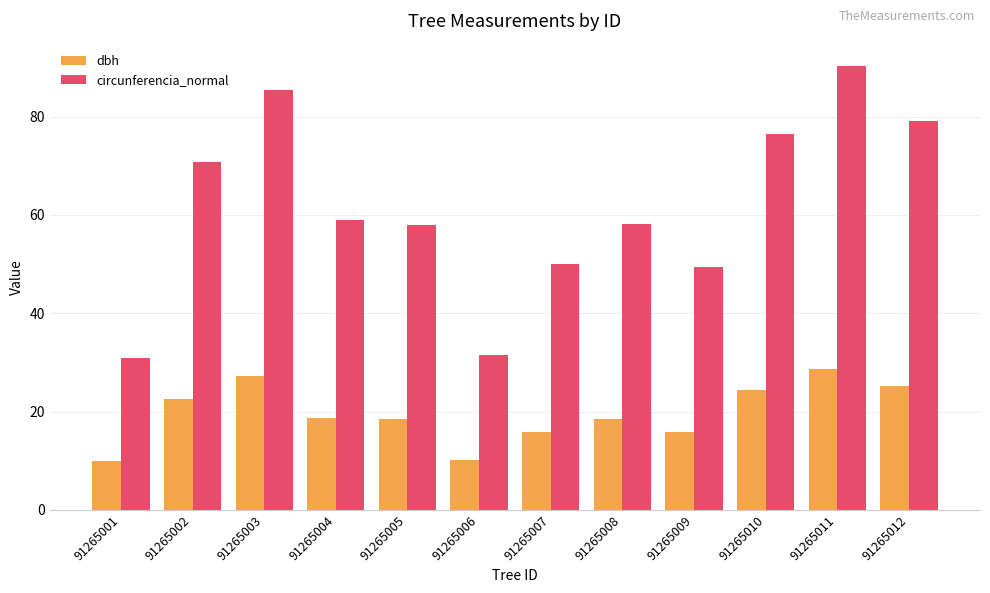

At which category is the sum across all series the highest?

91265011